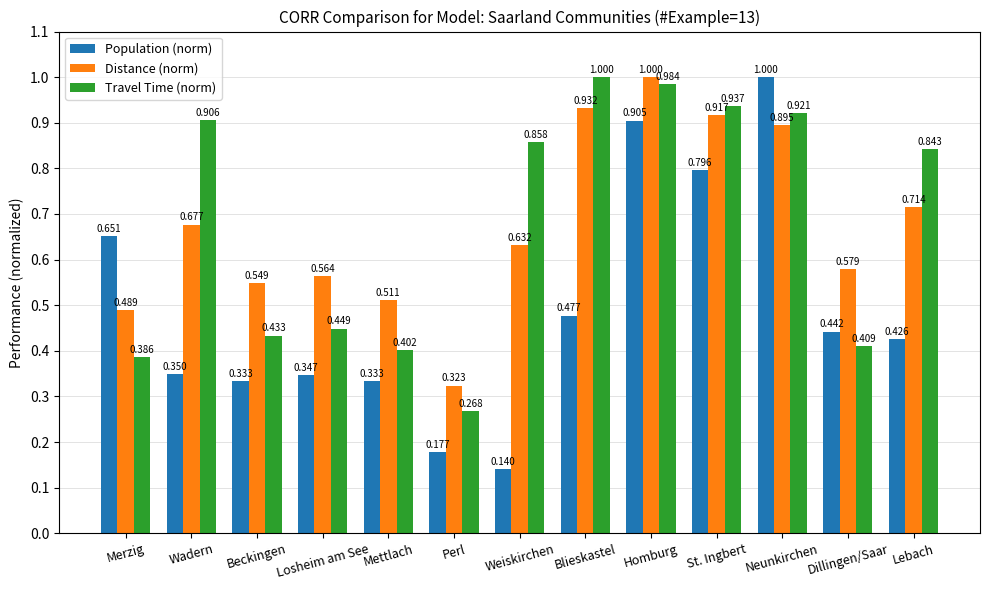

Which series has the largest range (max minus min)?

Population (norm)